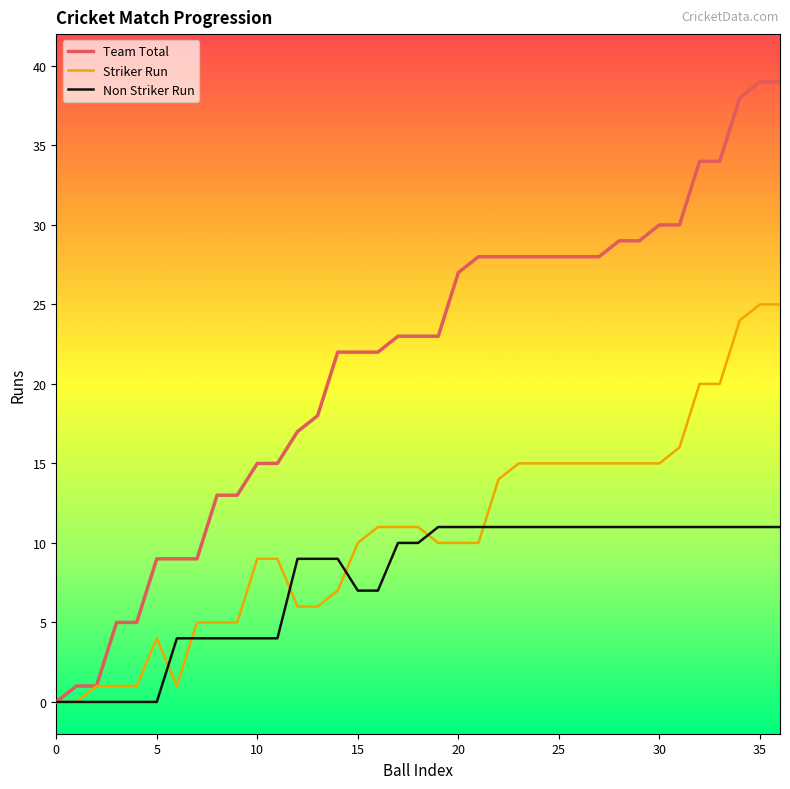

Rank the series by their maximum value, from lowest to highest.

Non Striker Run, Striker Run, Team Total